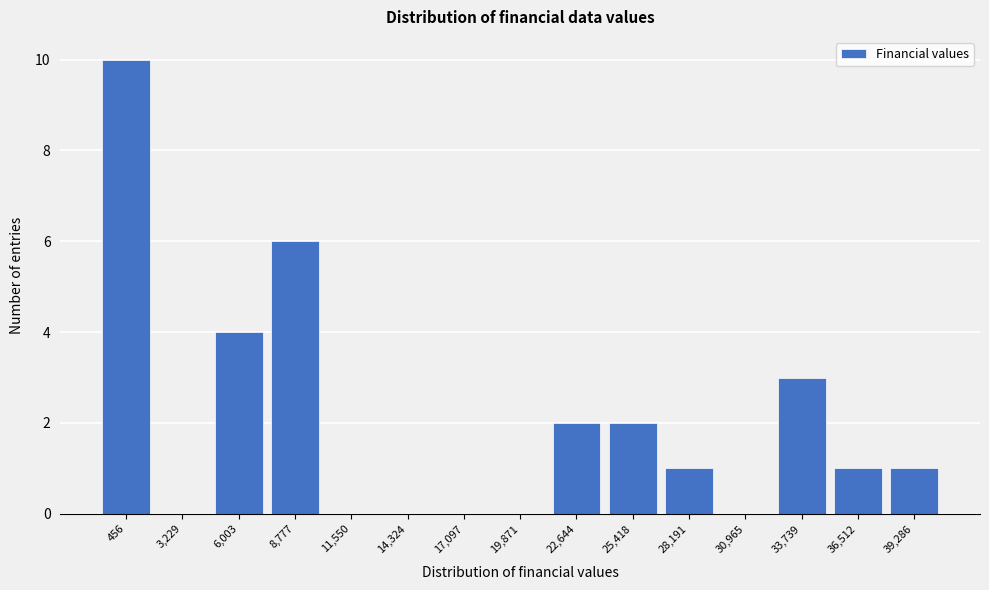

Reading left to right, transcribe all the data shown in this chart.

456=10	3,229=0	6,003=4	8,777=6	11,550=0	14,324=0	17,097=0	19,871=0	22,644=2	25,418=2	28,191=1	30,965=0	33,739=3	36,512=1	39,286=1